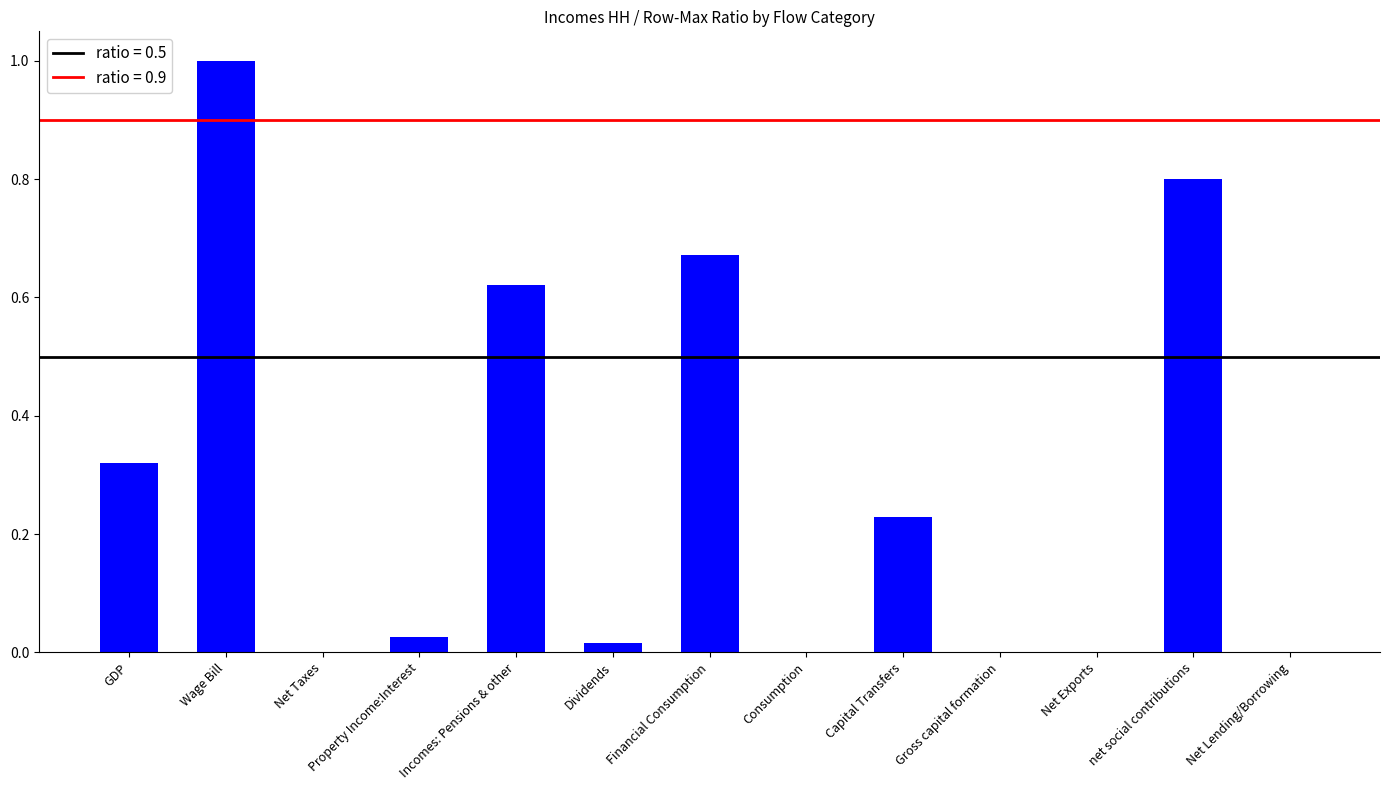

Read the value at Wage Bill.

1.0